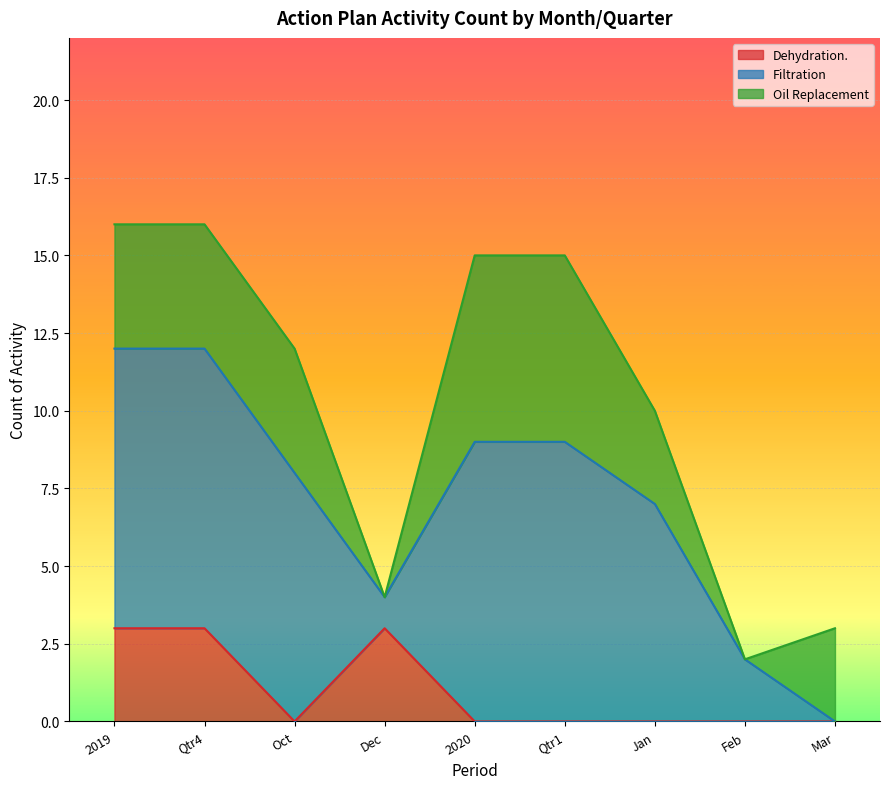

How many data points in Oil Replacement are less than 4?

4